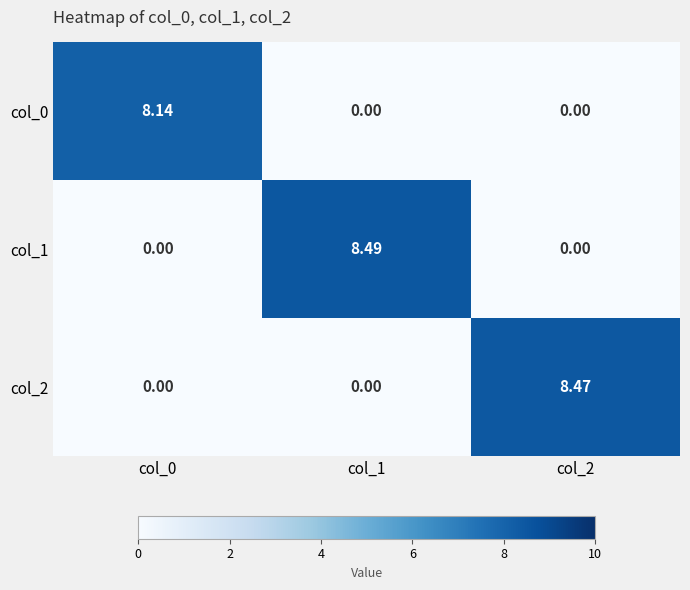

At col_0, list the series in order from largest to smallest.

col_0, col_1, col_2